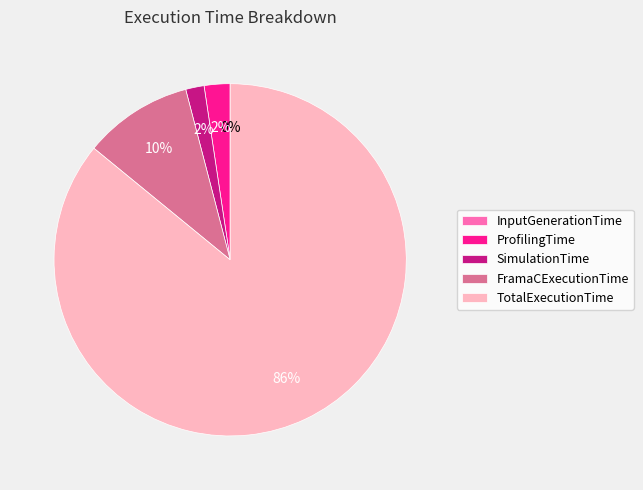

To the nearest percent, what is the average slice percentage?

20%